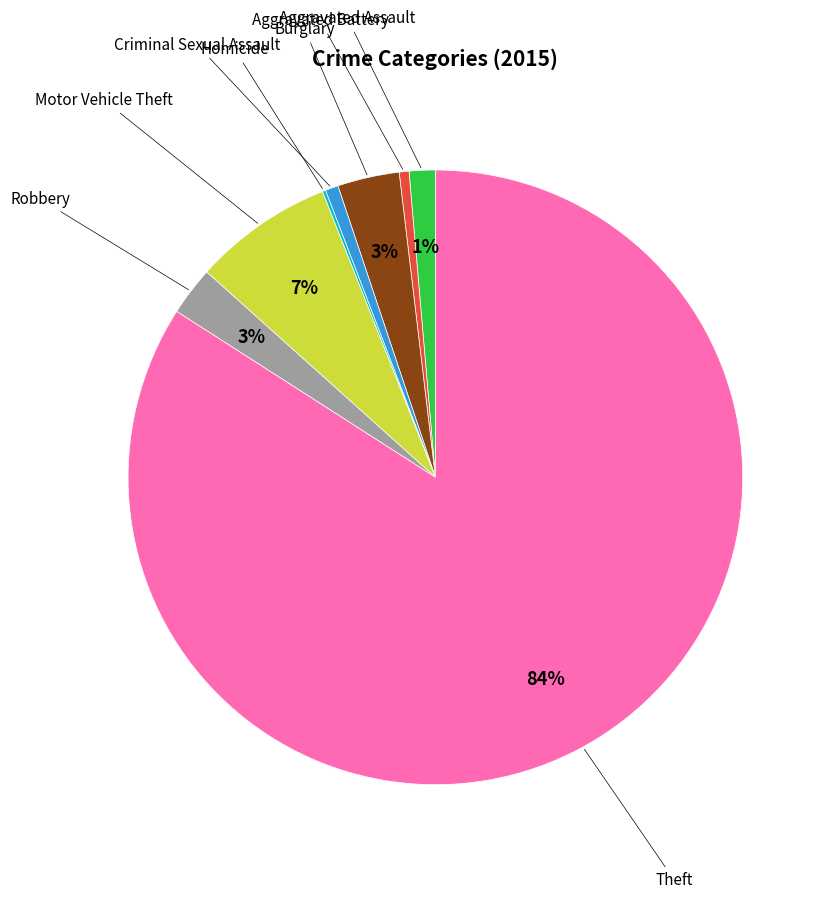

To the nearest percent, what is the difference between the largest and smallest slice percentages?

84%